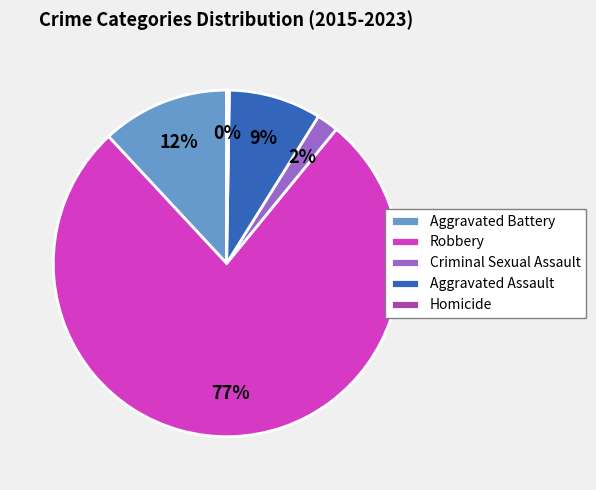

Which has a higher value, Aggravated Assault or Robbery?

Robbery